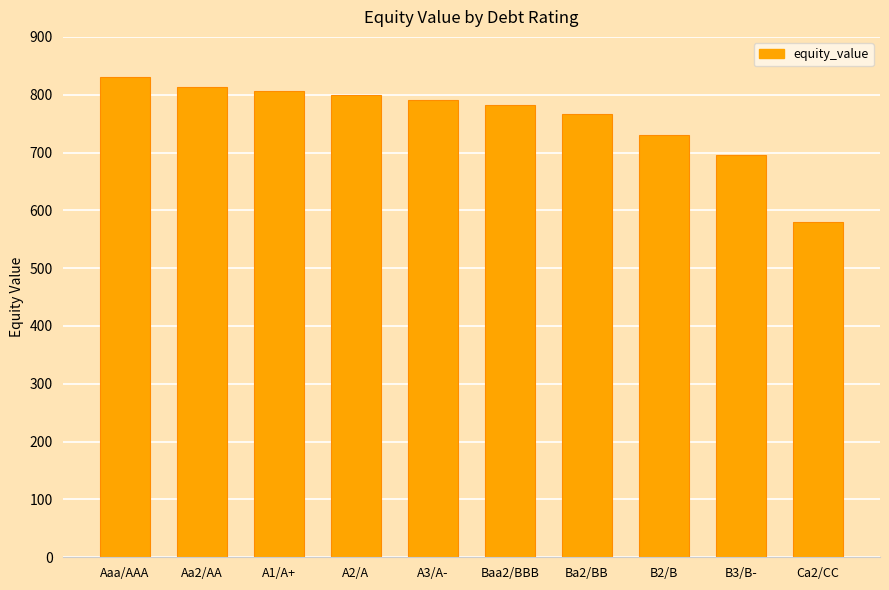

Reading right to left, what are all the values shown in this chart?

Ca2/CC=579.8	B3/B-=695.0	B2/B=729.6	Ba2/BB=766.2	Baa2/BBB=782.0	A3/A-=791.3	A2/A=798.9	A1/A+=806.1	Aa2/AA=813.1	Aaa/AAA=830.4